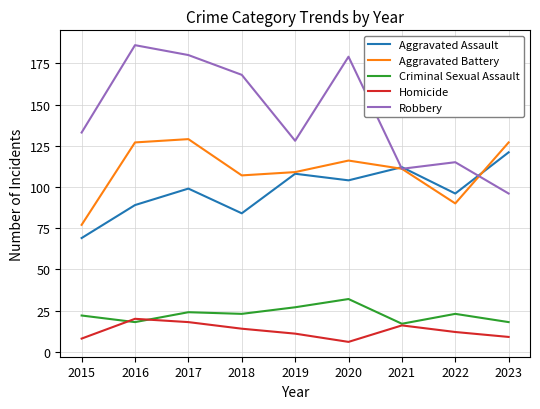

True or false: Aggravated Battery and Criminal Sexual Assault intersect in this chart.

False